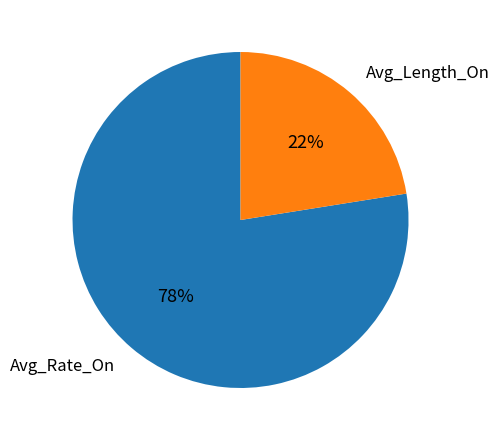

Is it true that Avg_Length_On is 31% of the pie?

False